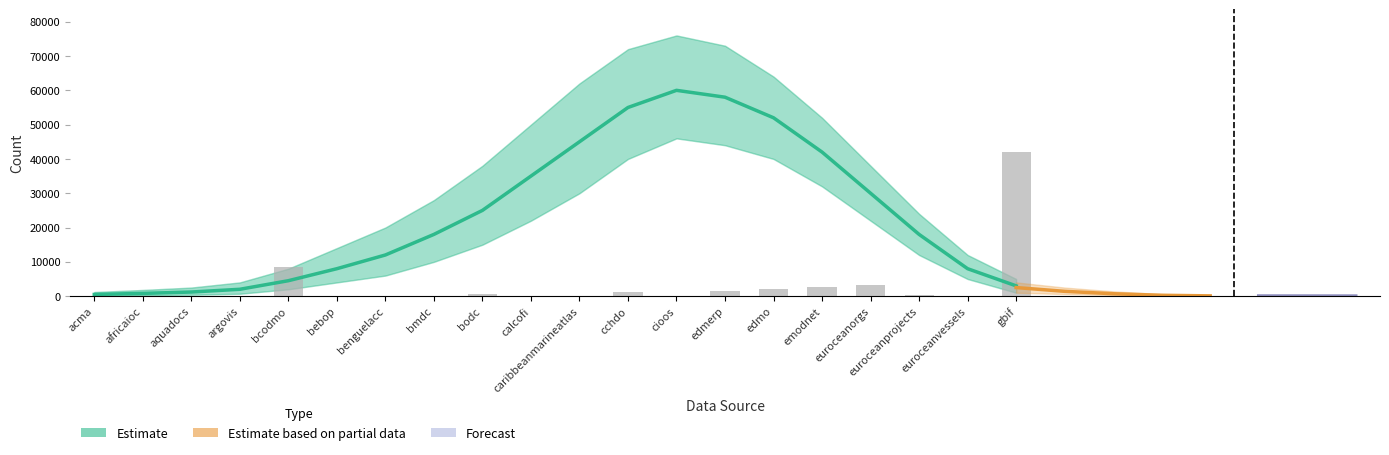

Which has a higher value, argovis or edmo?

edmo